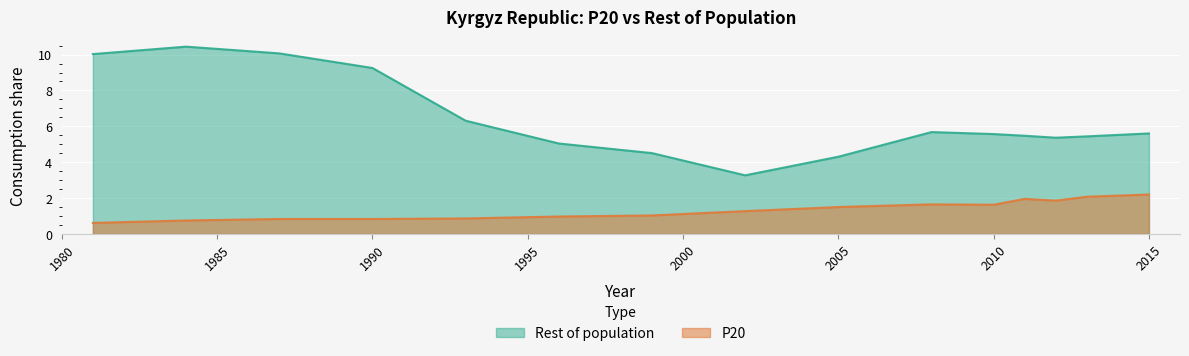

What is the difference between the maximum and minimum values in the Rest of population series?

7.2